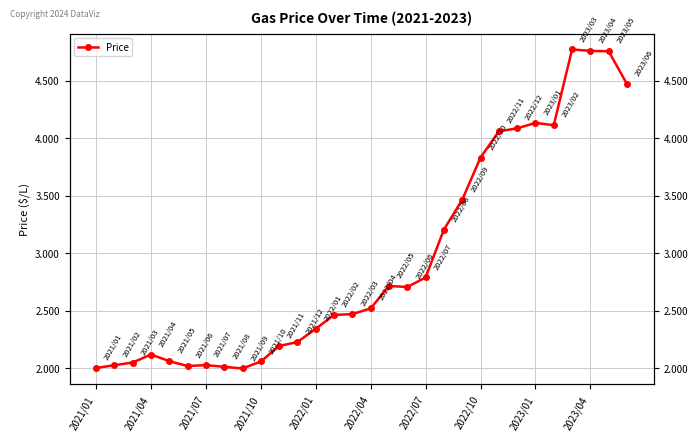

Is it true that the value at 2022/04 is 4.2?

False